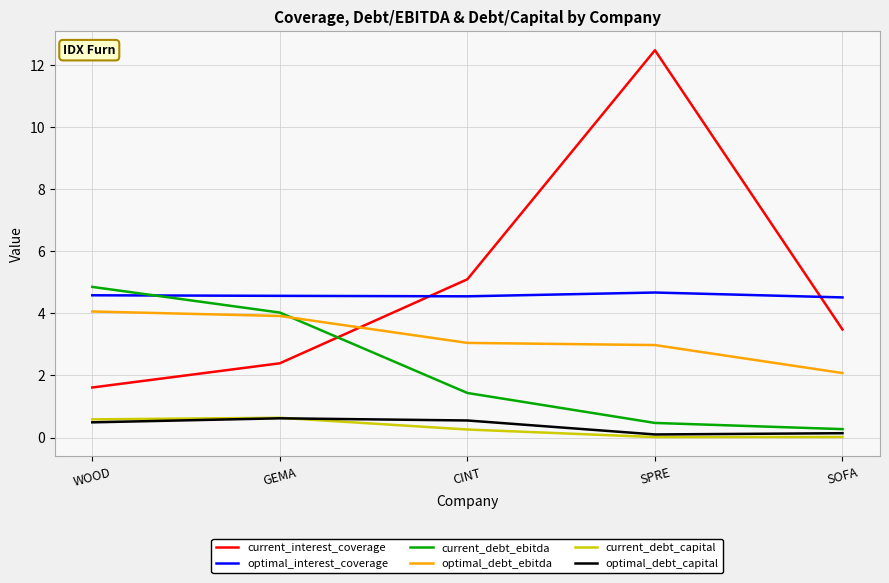

What is the average value of the current_debt_capital series?

0.3